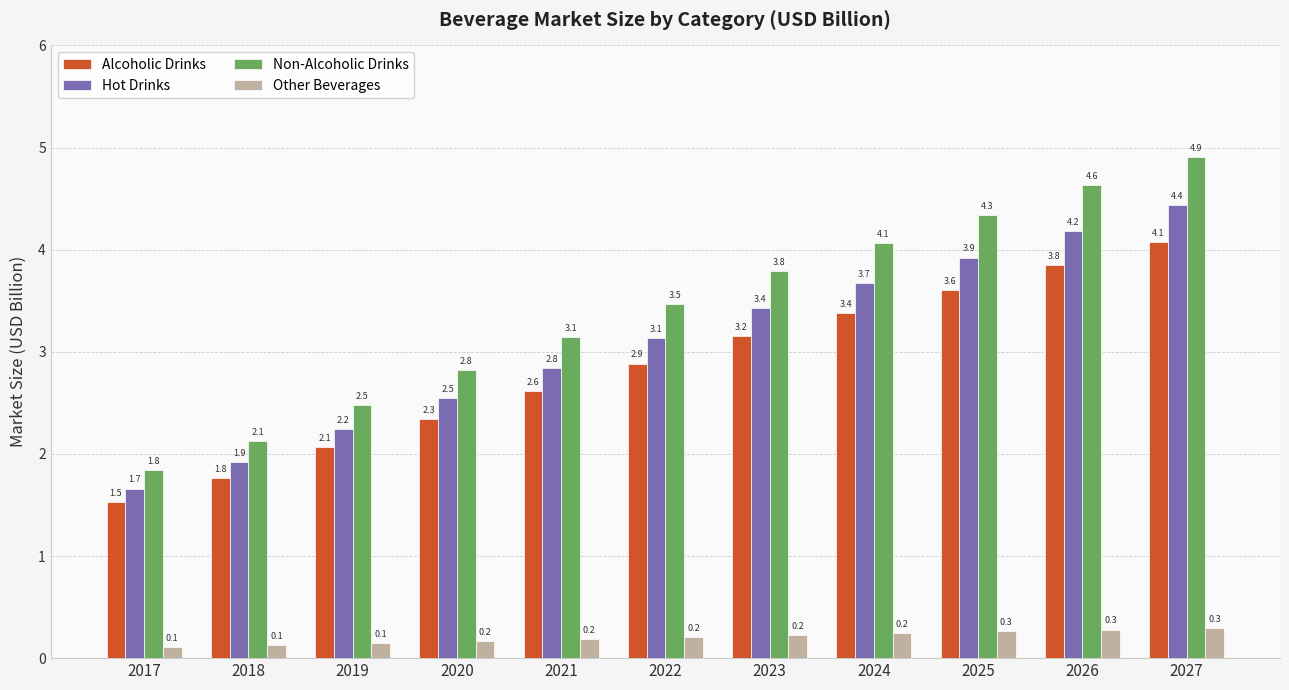

What are all the series names shown in the legend?

Alcoholic Drinks, Hot Drinks, Non-Alcoholic Drinks, Other Beverages